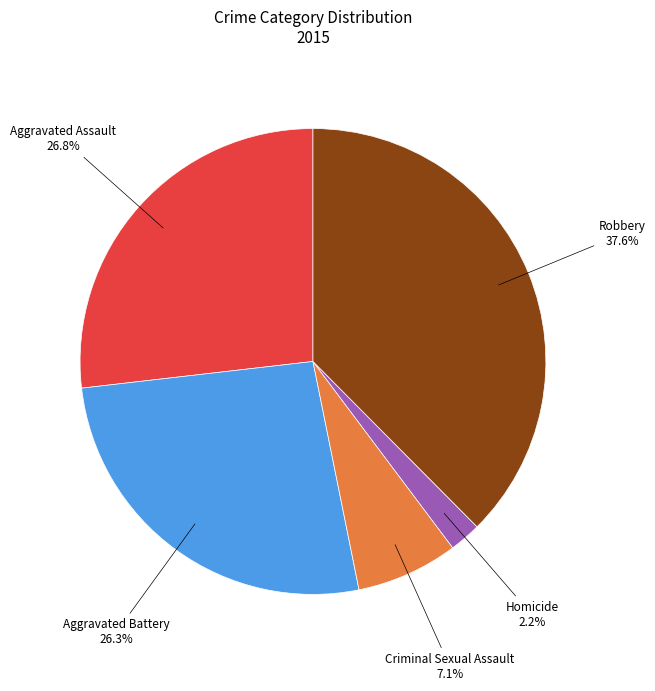

To the nearest percent, what portion does Aggravated Battery represent?

26%